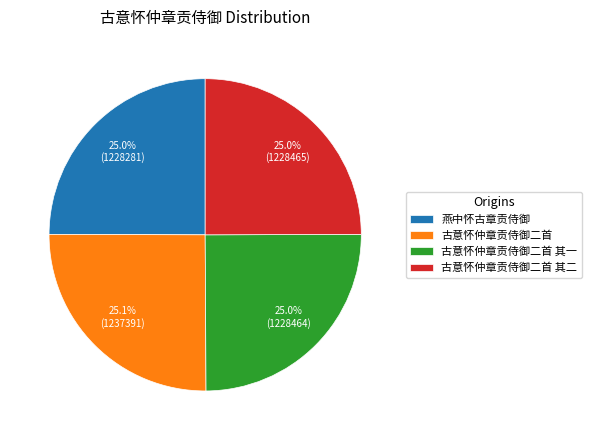

The 古意怀仲章贡侍御二首 其二 slice represents 25% of the pie. True or false?

True